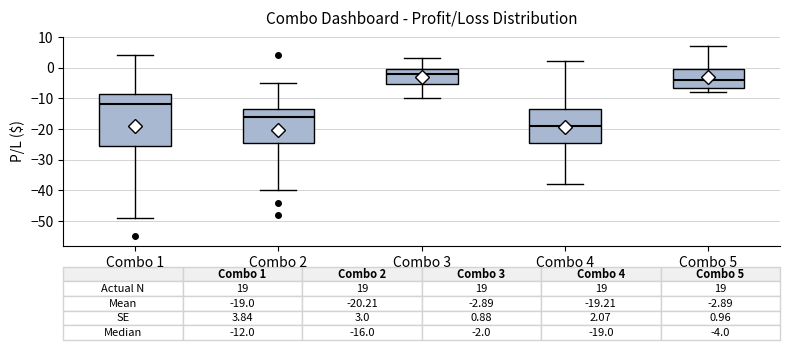

Comparing the boxes themselves (not the whiskers), which one is the tallest?

Combo 1